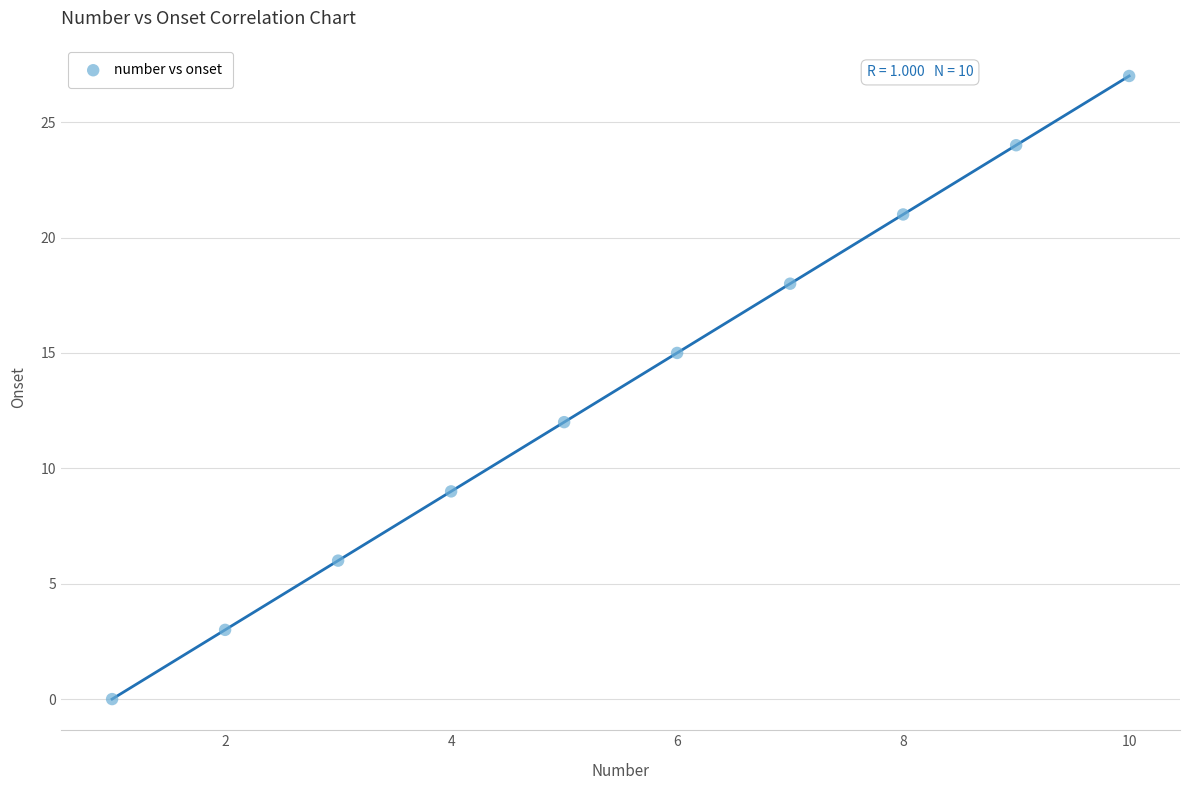

What is the range of X values (max minus min)?

9